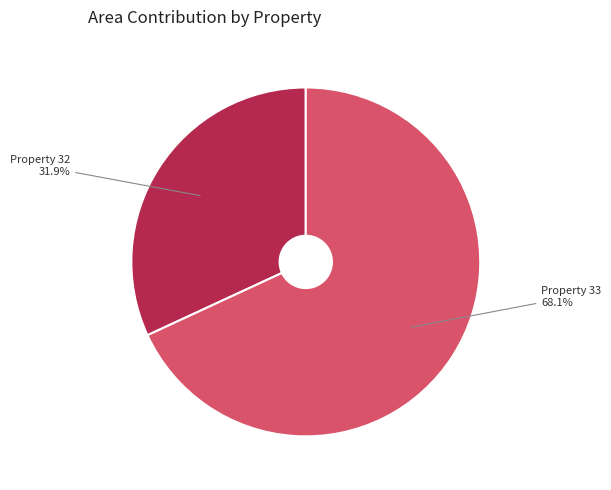

Is there any slice that represents more than half of the pie?

Yes